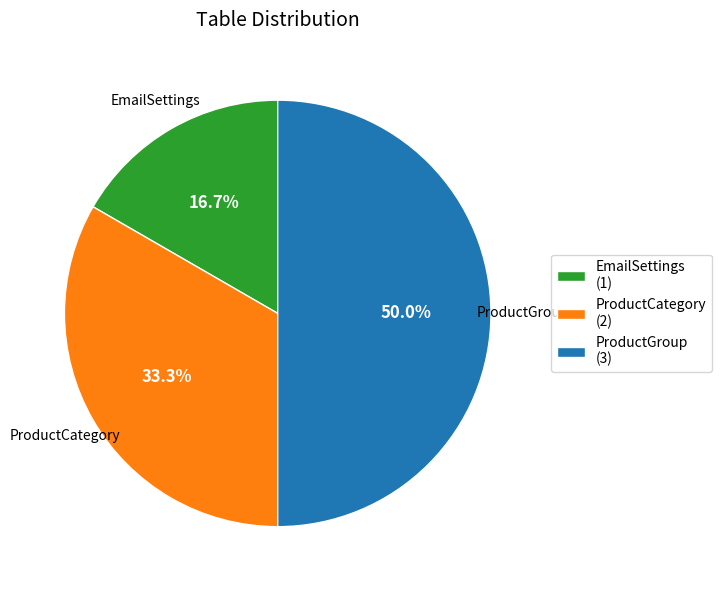

The ProductGroup slice represents 55% of the pie. True or false?

False